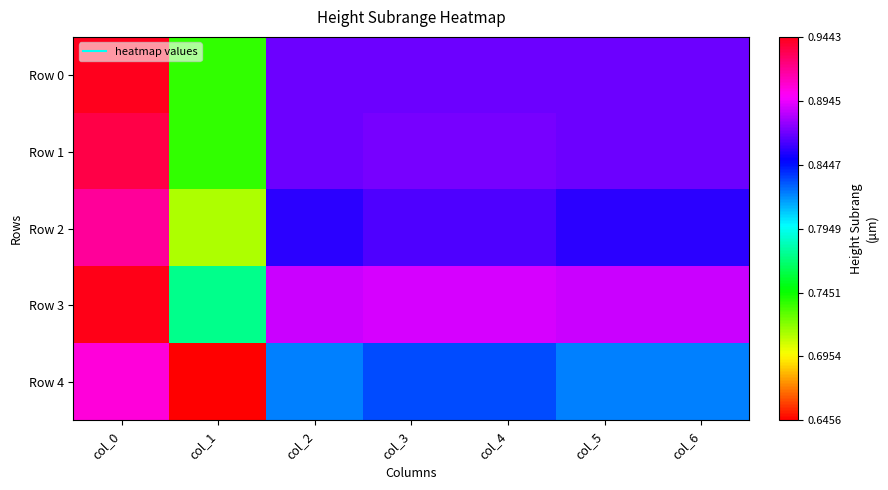

Which series has the largest total across all categories?

Row 3